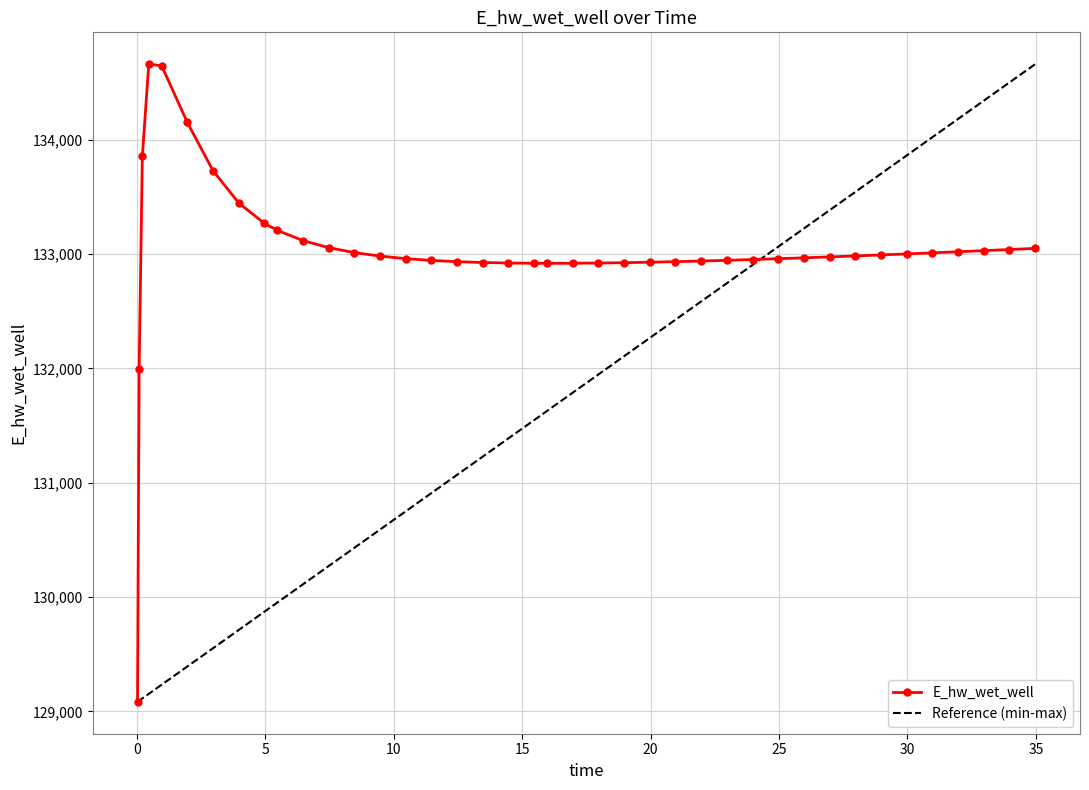

How many points are lower than both their immediate neighbors (excluding endpoints)?

1